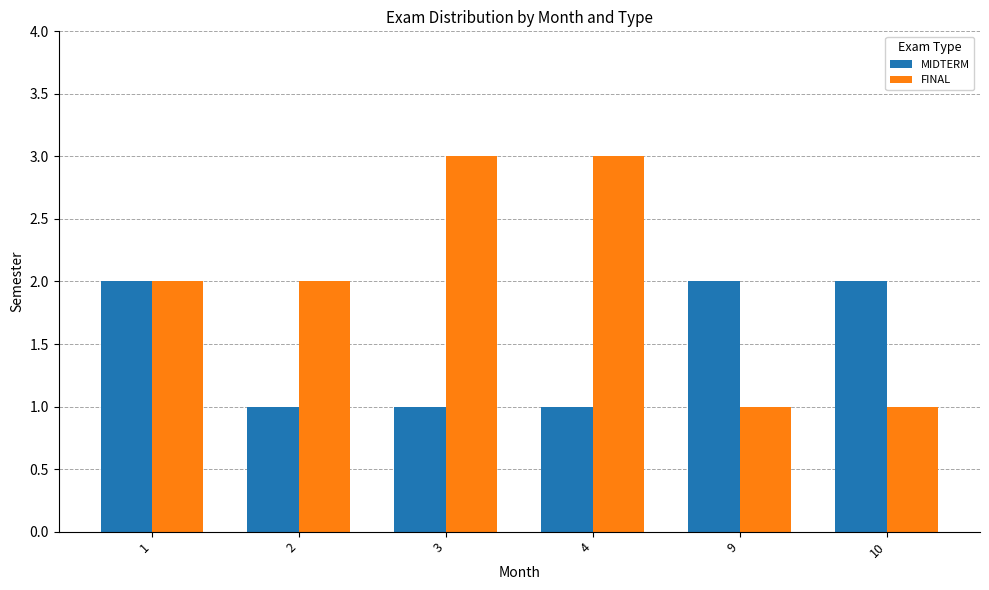

Does the chart contain stacked bars?

No